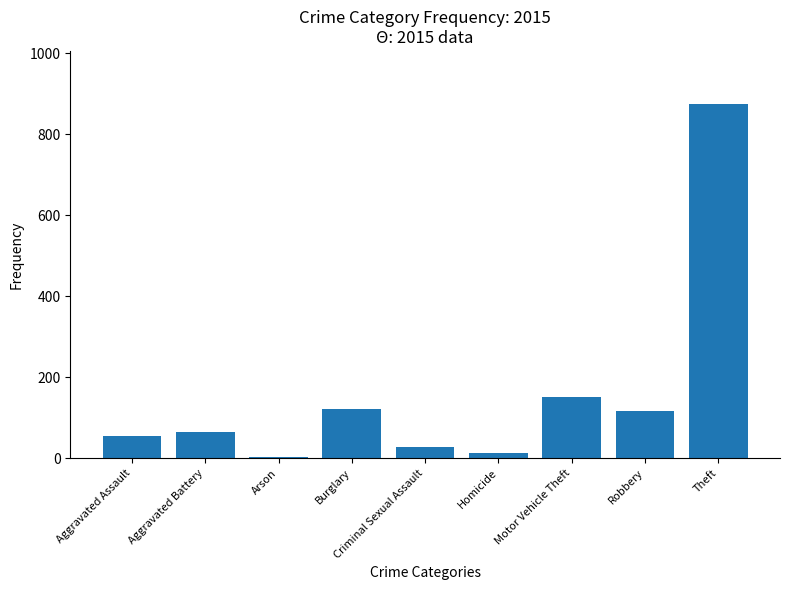

What is the sum of all values?

1425